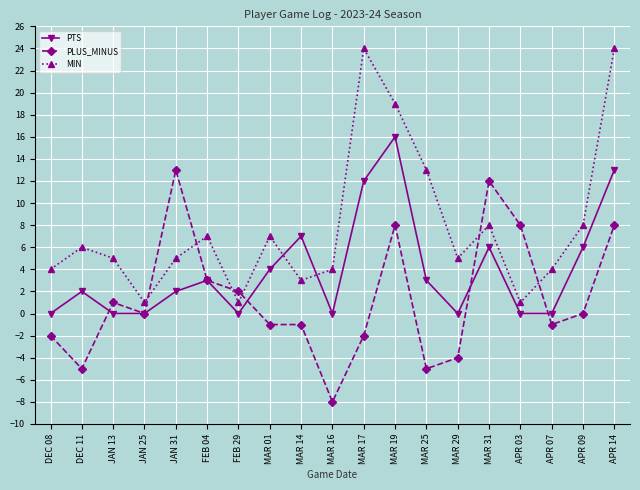

Where is PLUS_MINUS nearest to the value 2?

FEB 29